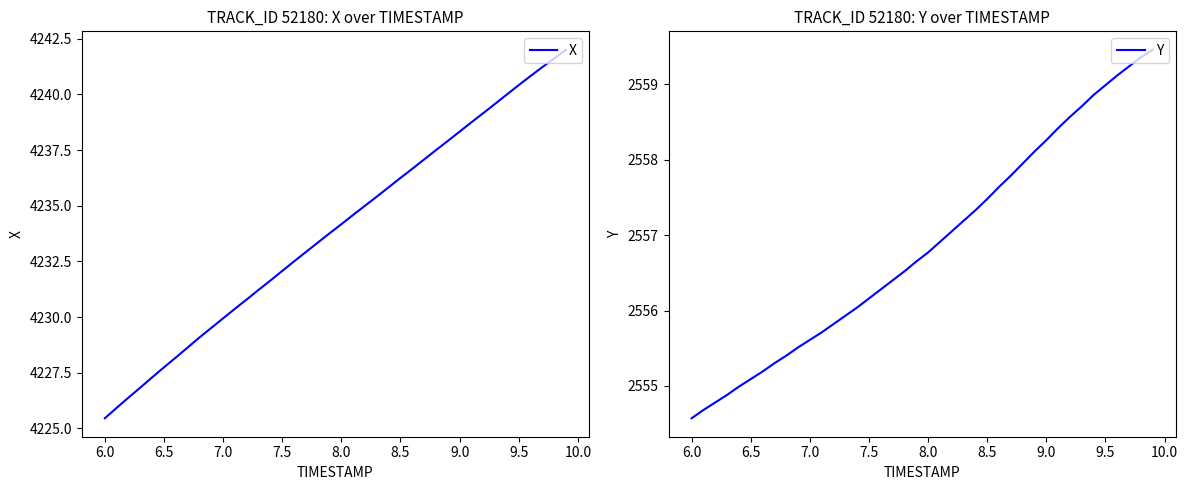

Is it true that X equals 2548.8 at 7.5?

False